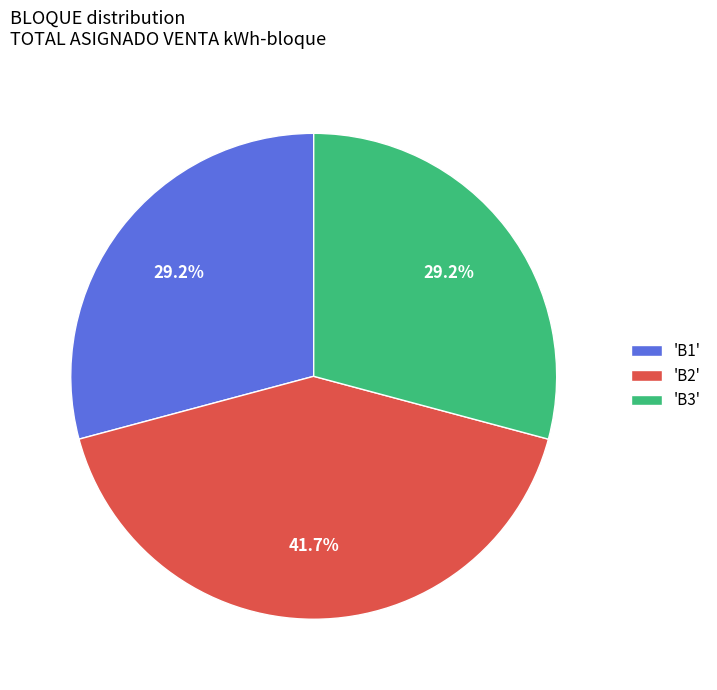

What percentage do 'B3' and 'B1' together represent?

58.3%